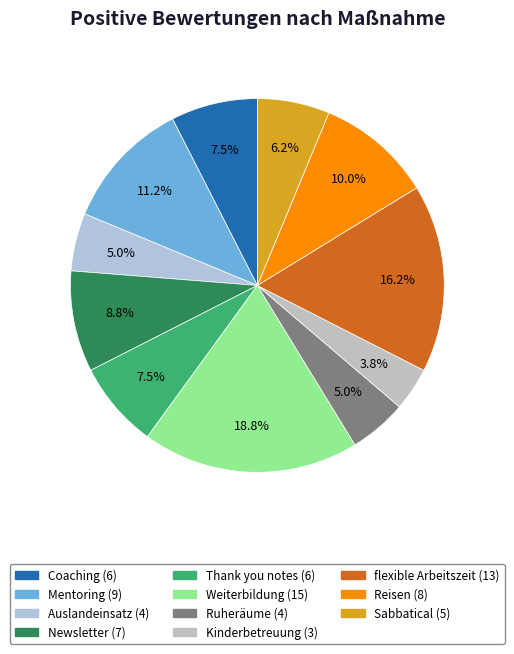

Combined, what portion of the pie is Kinderbetreuung and Newsletter?

12.5%